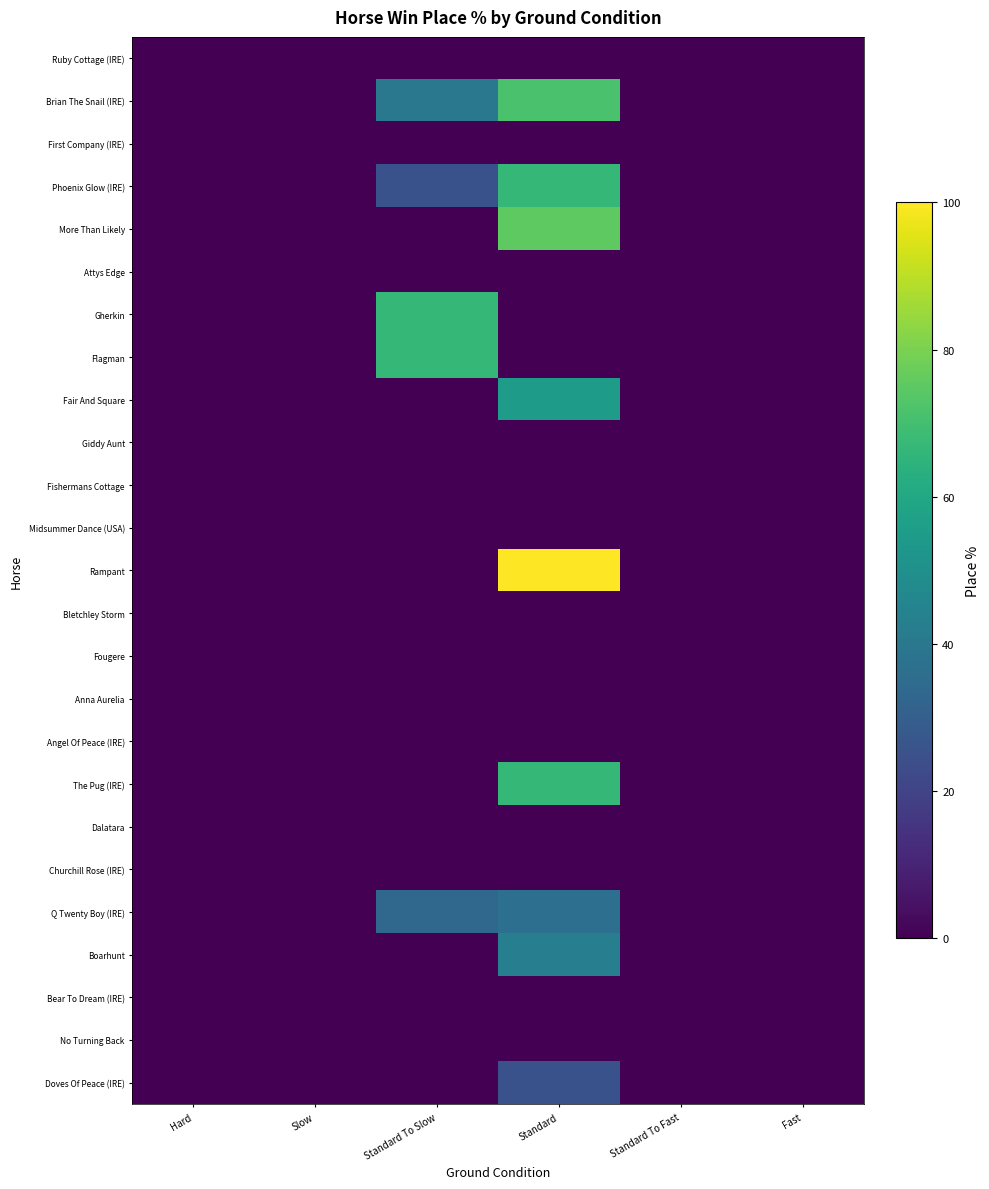

What is the total value across all series at Standard?

539.0